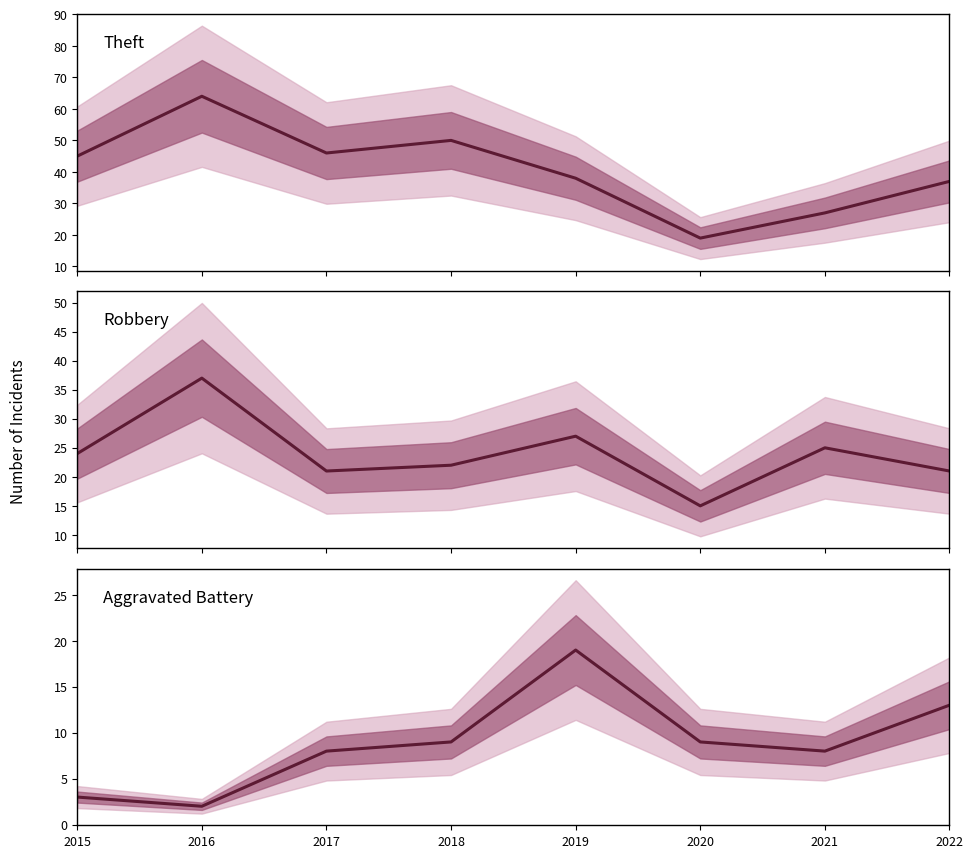

What is the highest value of the Theft series?

64